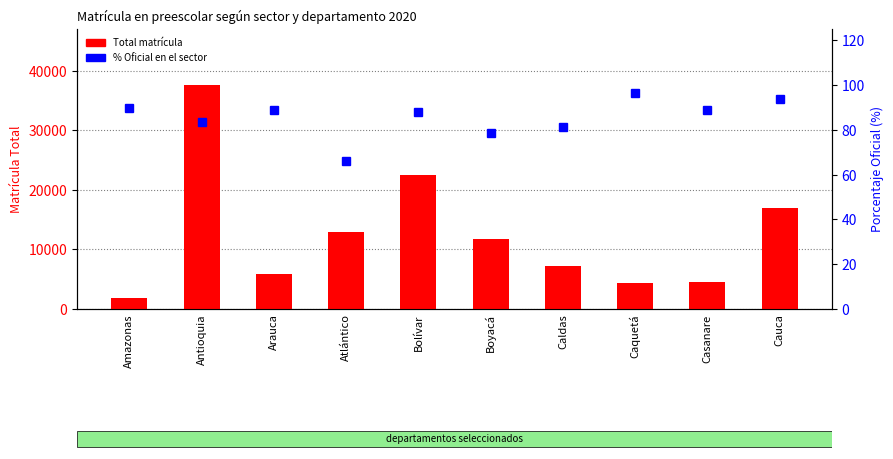

How many groups of bars are there?

10